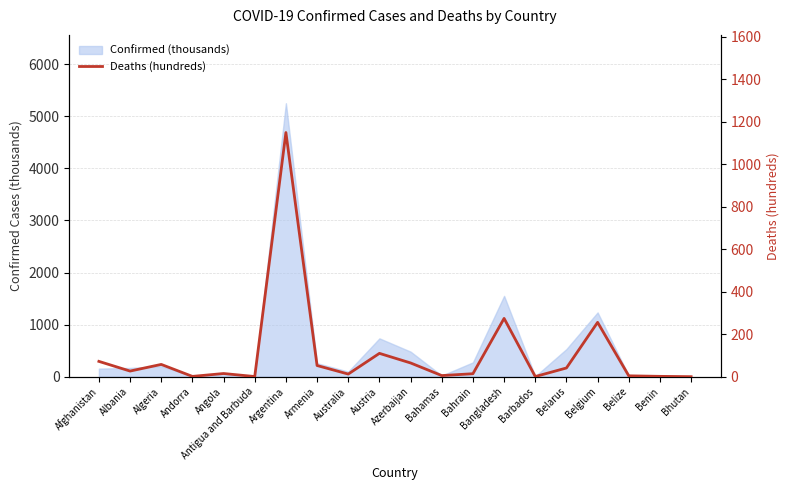

How many data points are less than 26?

10